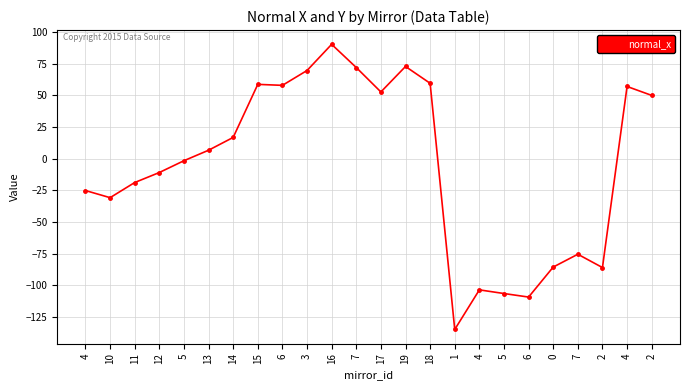

At which category does the chart reach its peak across all series?

16